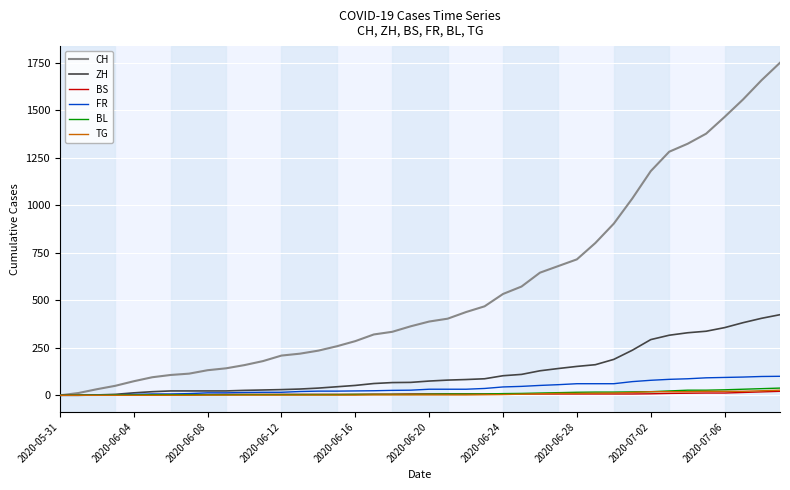

What is the greatest value displayed?

1749